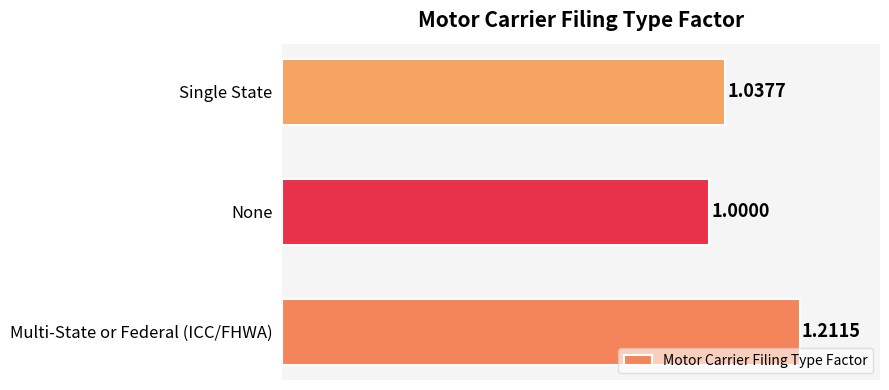

At which label is the value closest to 1?

None